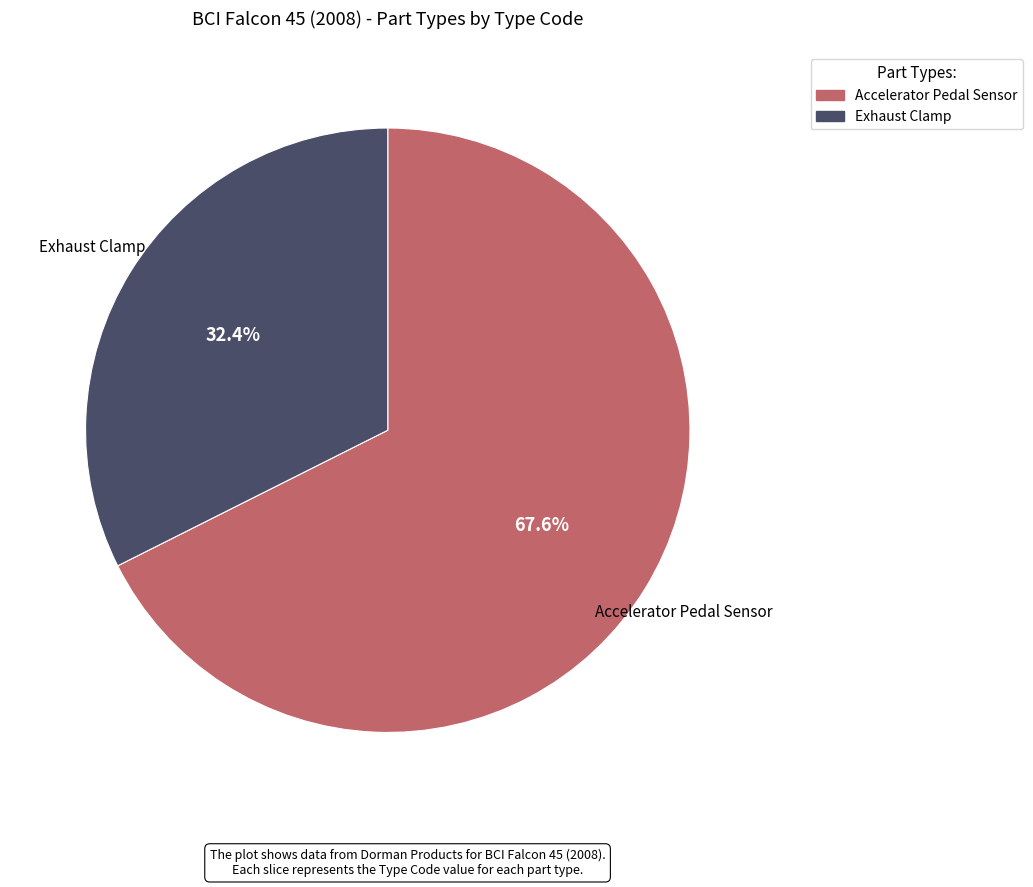

To the nearest percent, what percentage of the pie is Exhaust Clamp?

32%